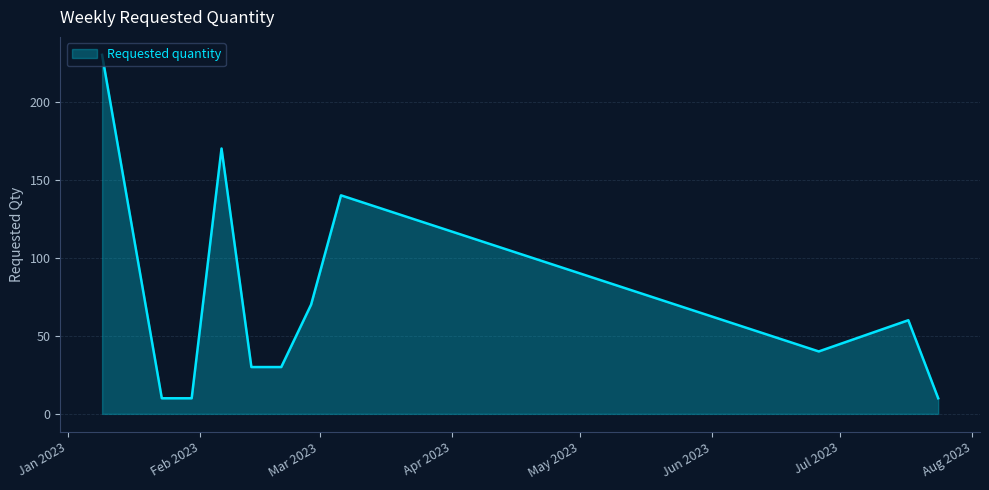

Does the chart have visible grid lines?

Yes